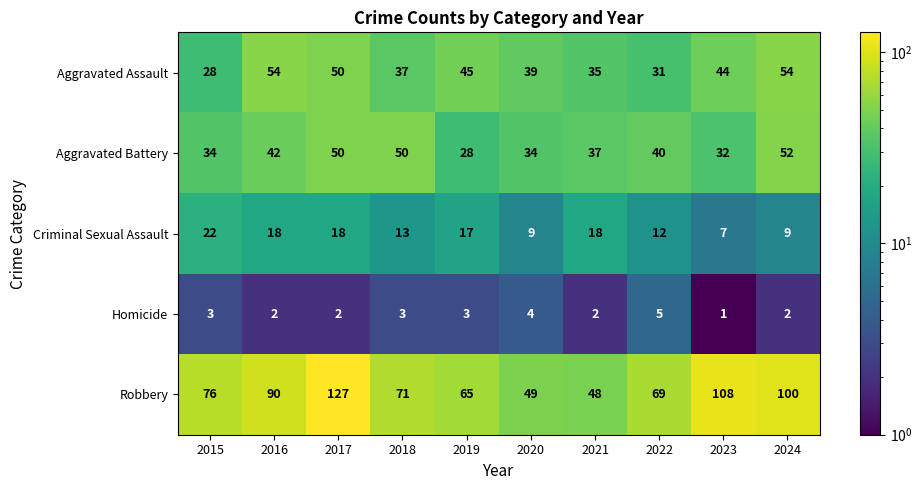

At which label does Robbery reach its minimum?

2021